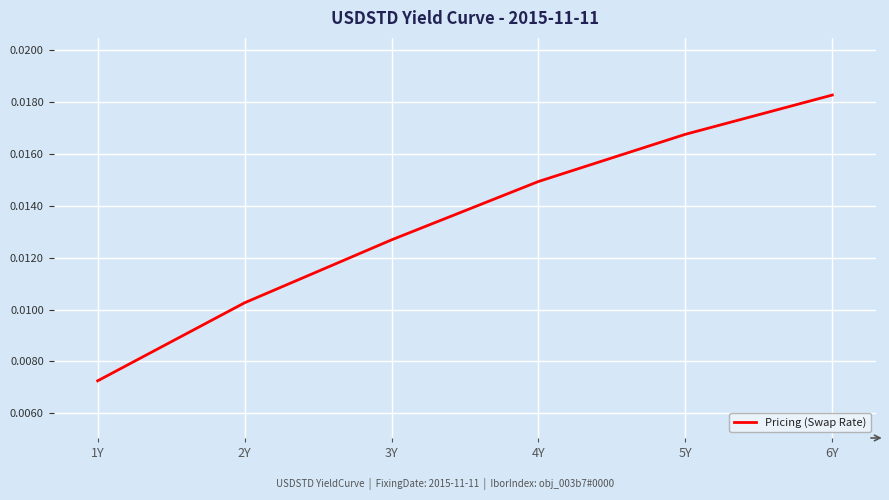

Does the chart have visible grid lines?

Yes